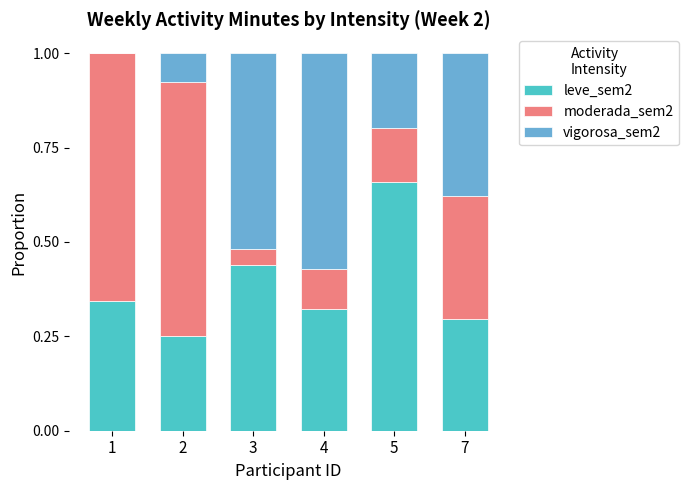

What is the total value across all series at 3?

1.0